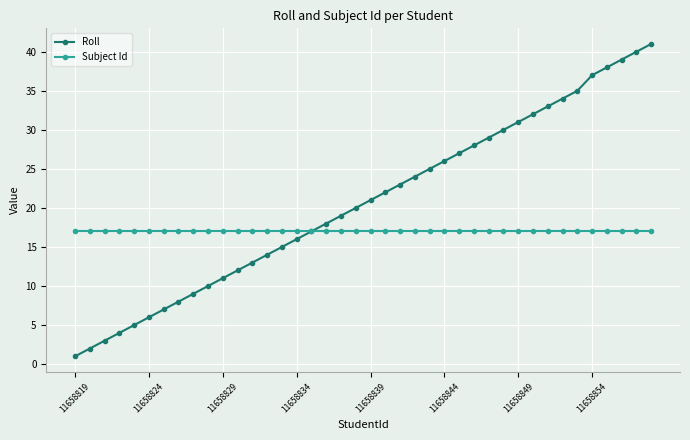

Which series has the largest total across all categories?

Roll